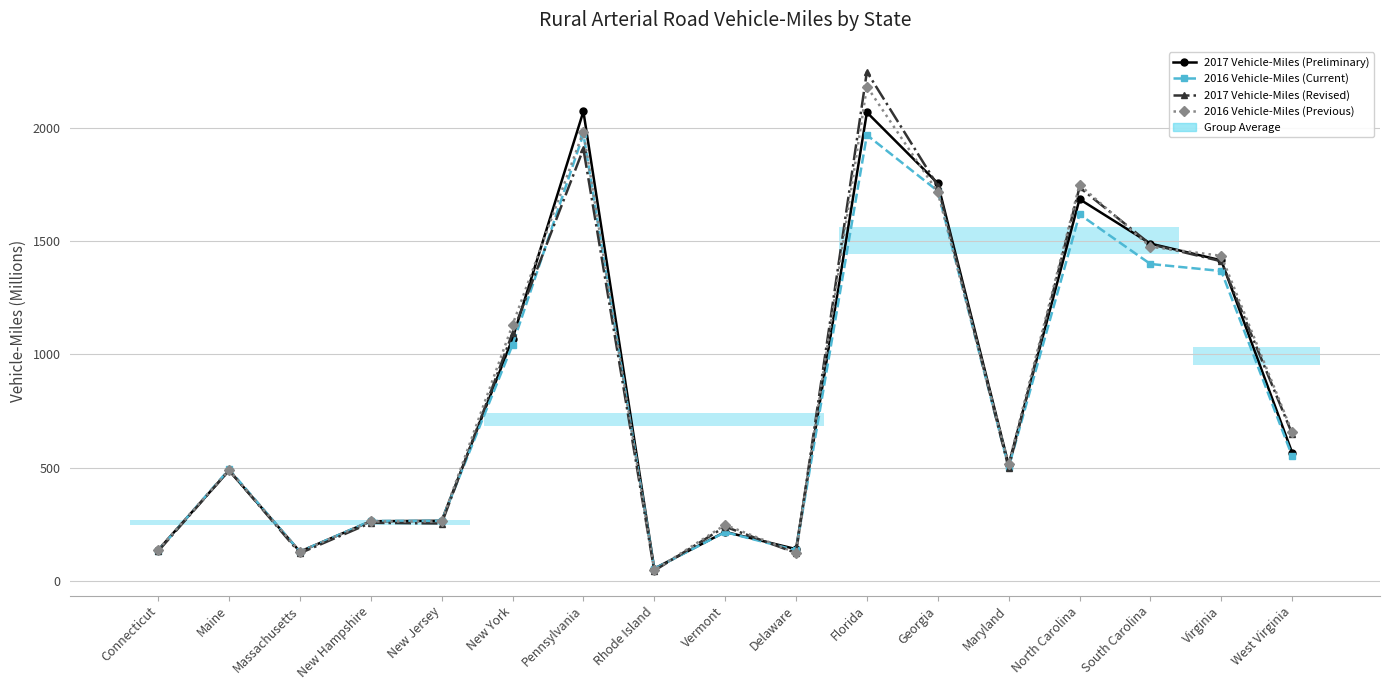

Does the chart have visible grid lines?

Yes